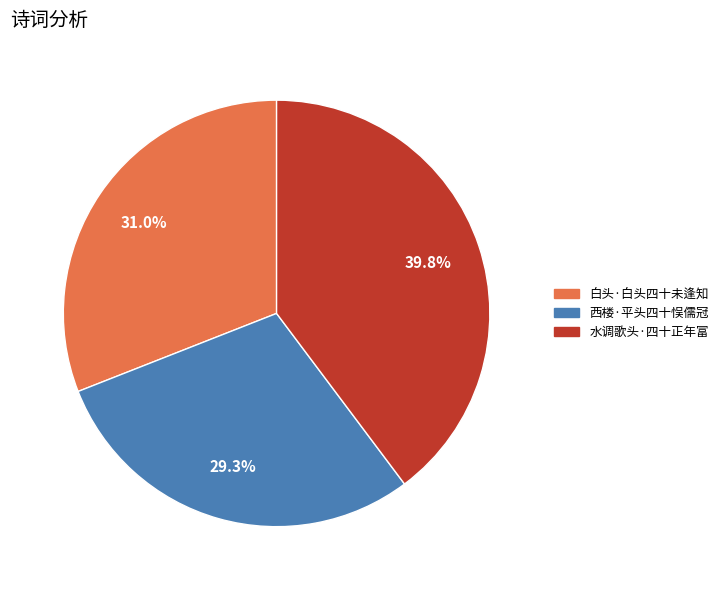

Which slice is the largest?

水调歌头·四十正年富